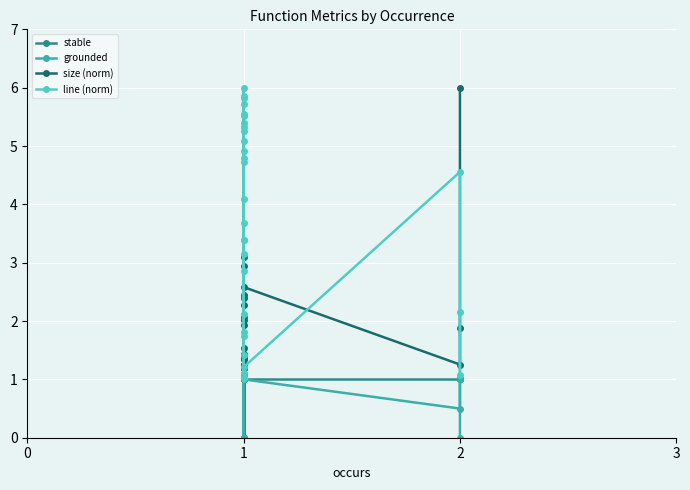

Rank the series by their maximum value, from lowest to highest.

stable, grounded, size (norm), line (norm)